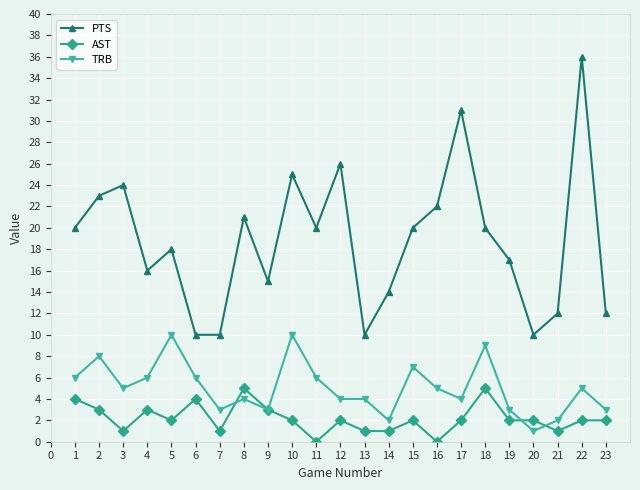

What are all the series names shown in the legend?

PTS, AST, TRB